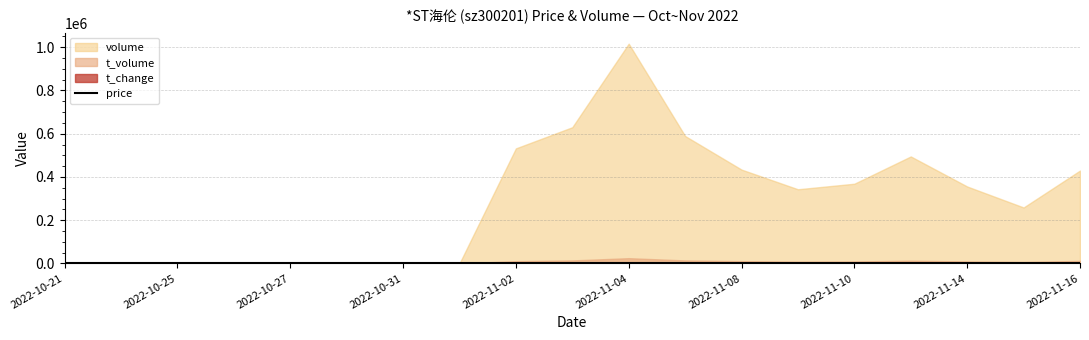

What is the sum of all values?

41.9